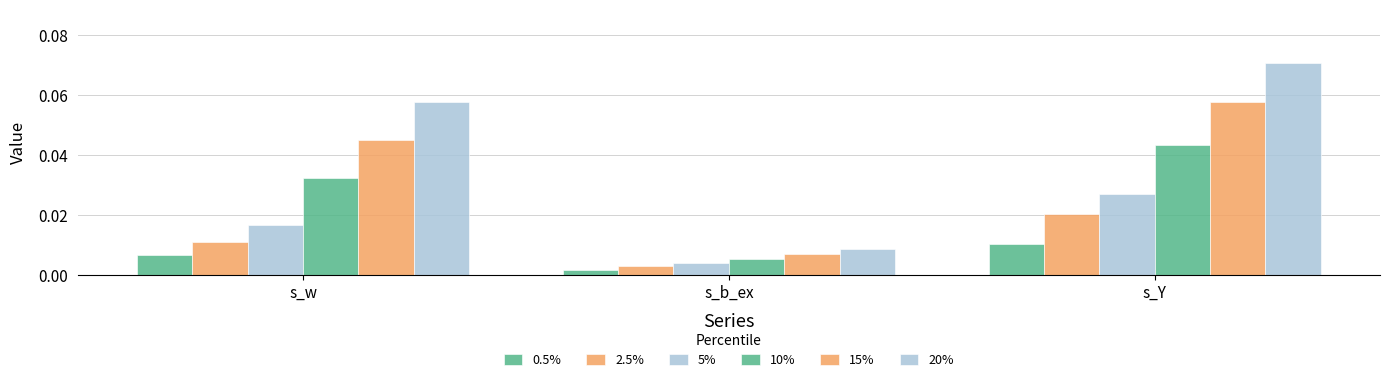

How many distinct data groups are displayed?

6